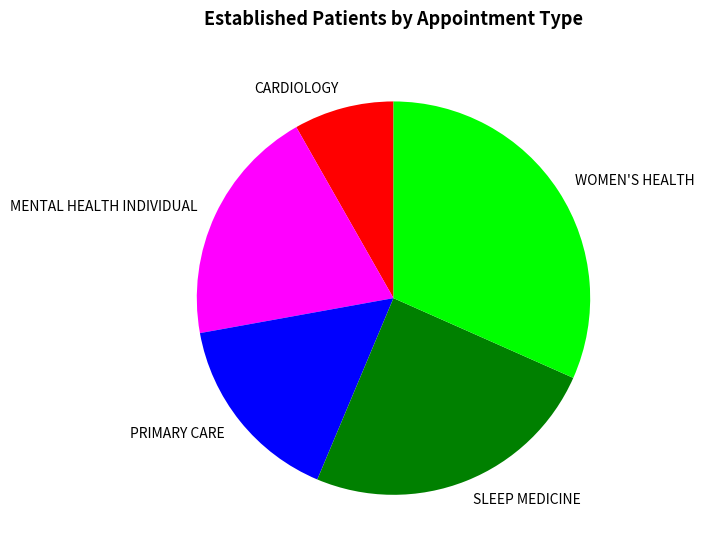

What is the ratio of the value at CARDIOLOGY to the value at MENTAL HEALTH INDIVIDUAL?

0.4